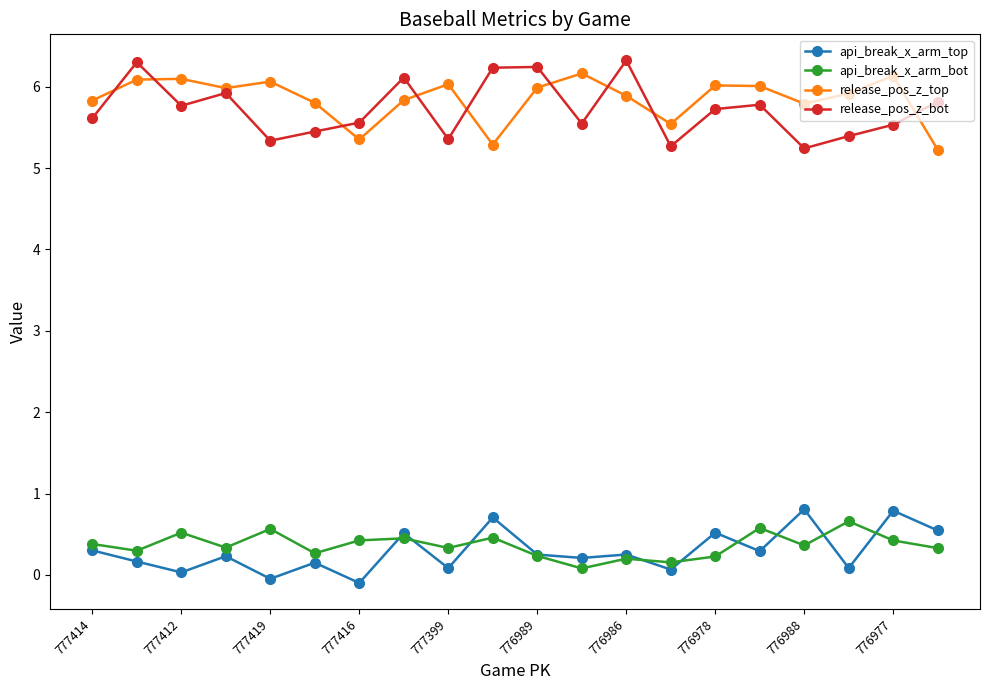

How many interior local valleys does the release_pos_z_bot series have?

6